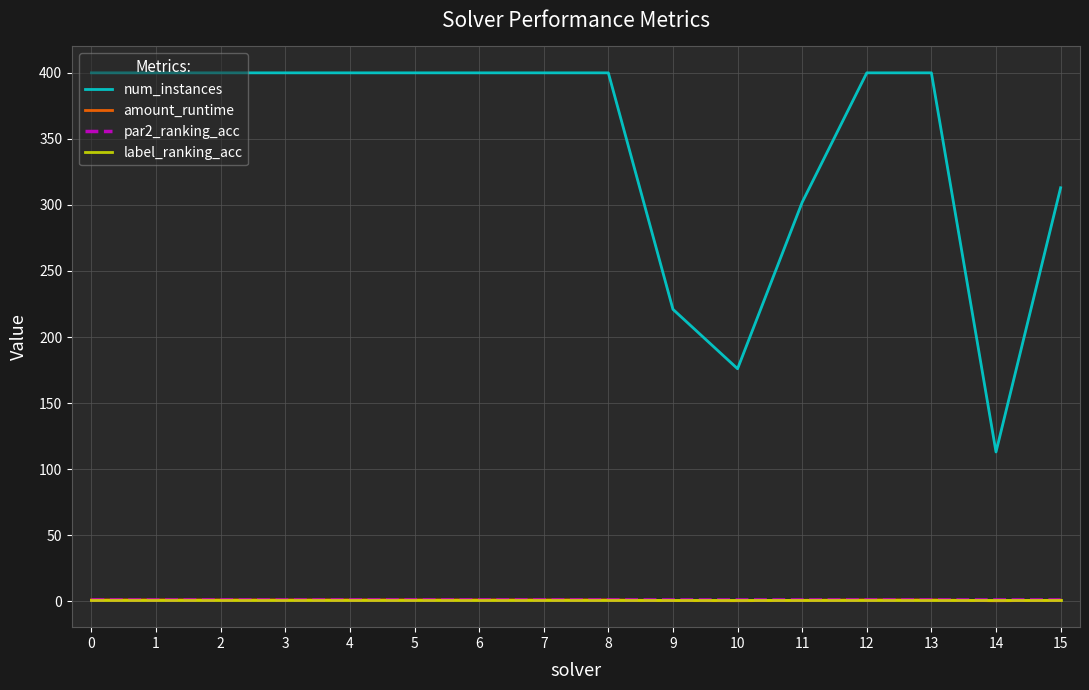

What is the maximum value shown in the chart?

400.0